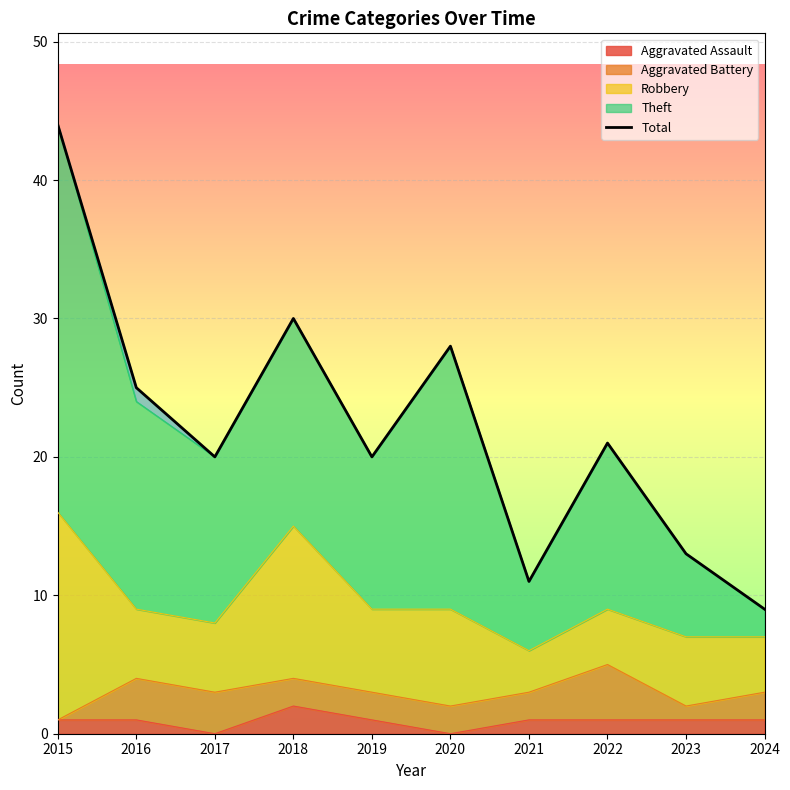

What is the difference between the second highest and minimum values?

21